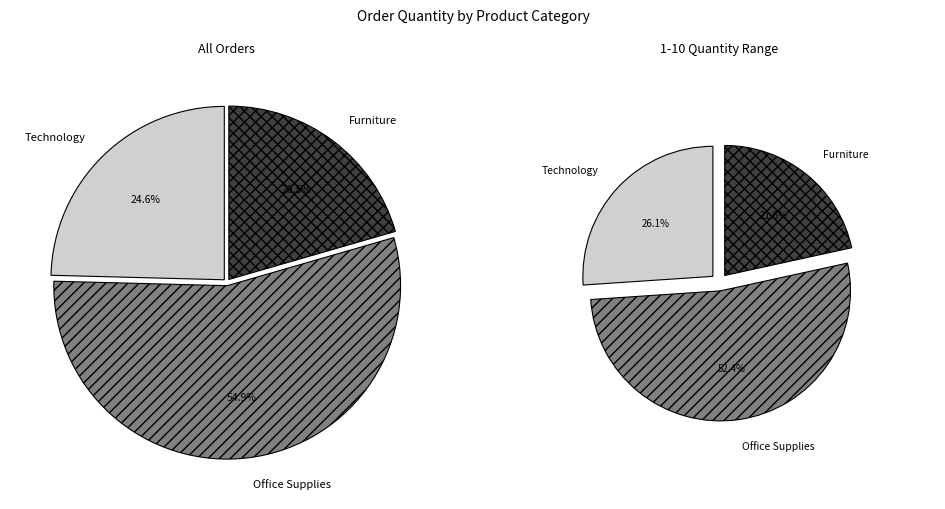

To the nearest percent, what percentage of the pie is Office Supplies?

55%